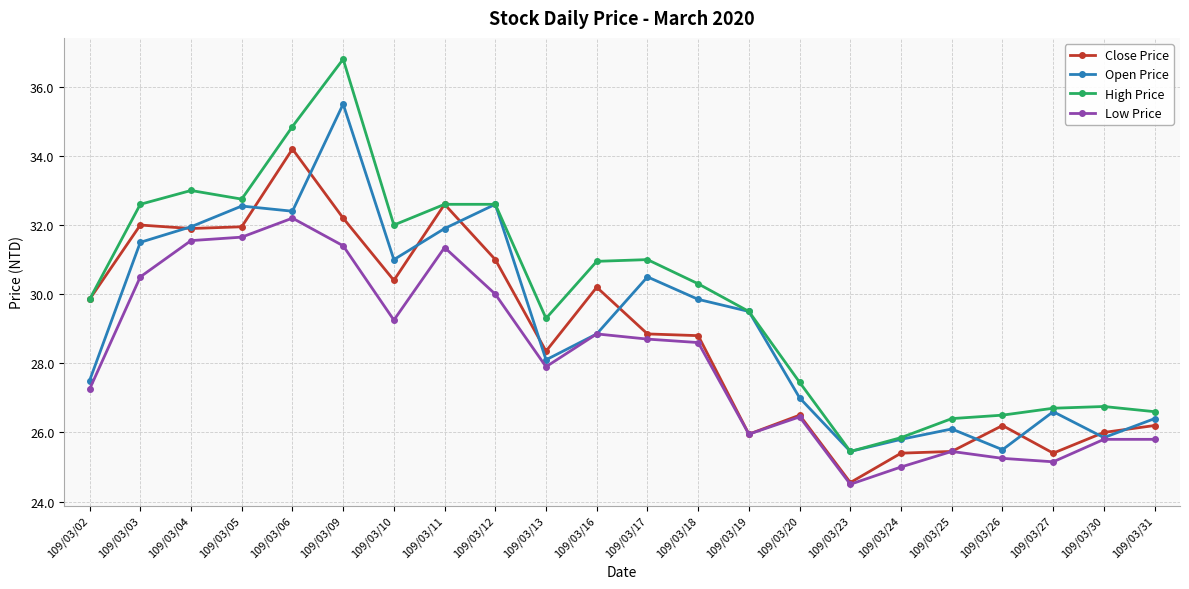

At how many categories does at least one series exceed 27?

15